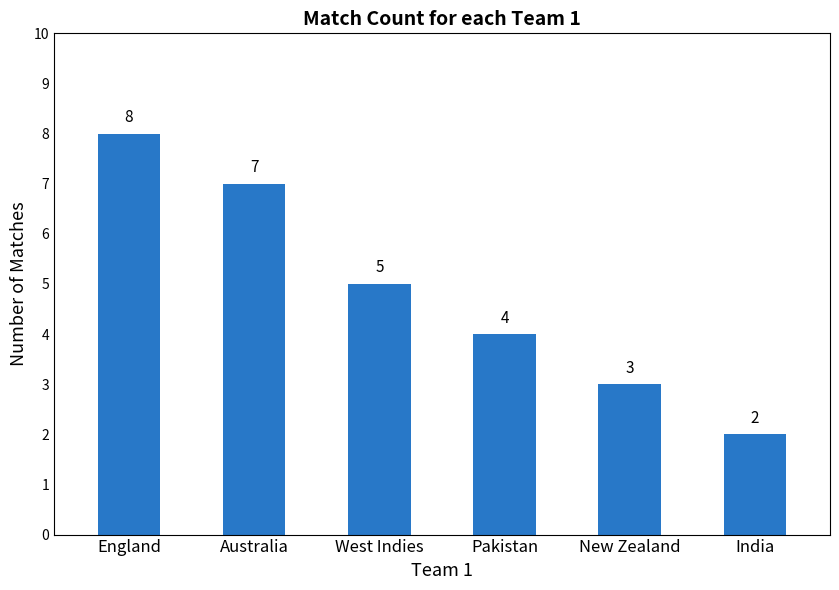

What is the label of the 1st bar from the left?

England